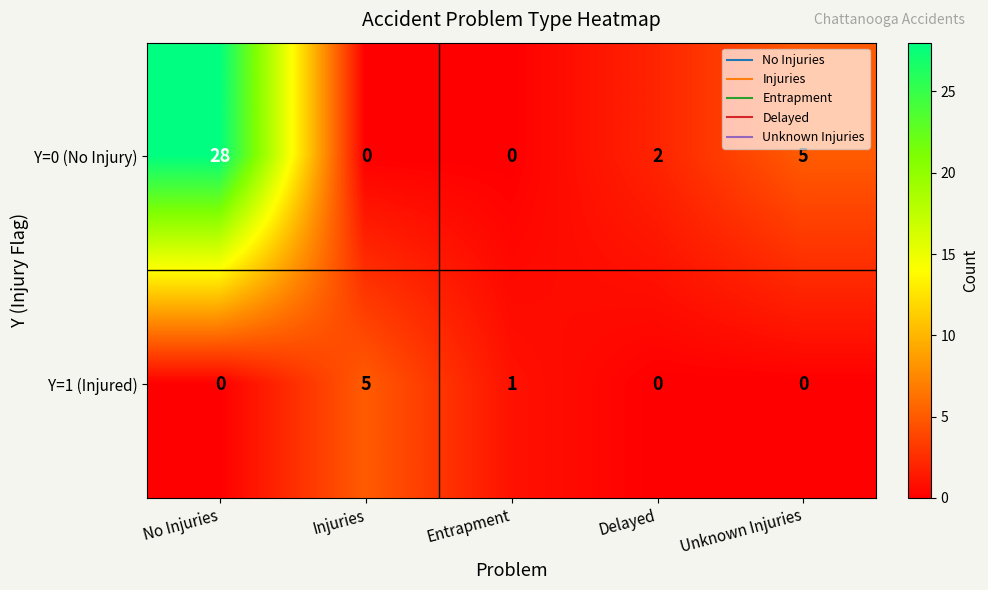

The Y=0 (No Injury) series shows 1 at Delayed. True or false?

False